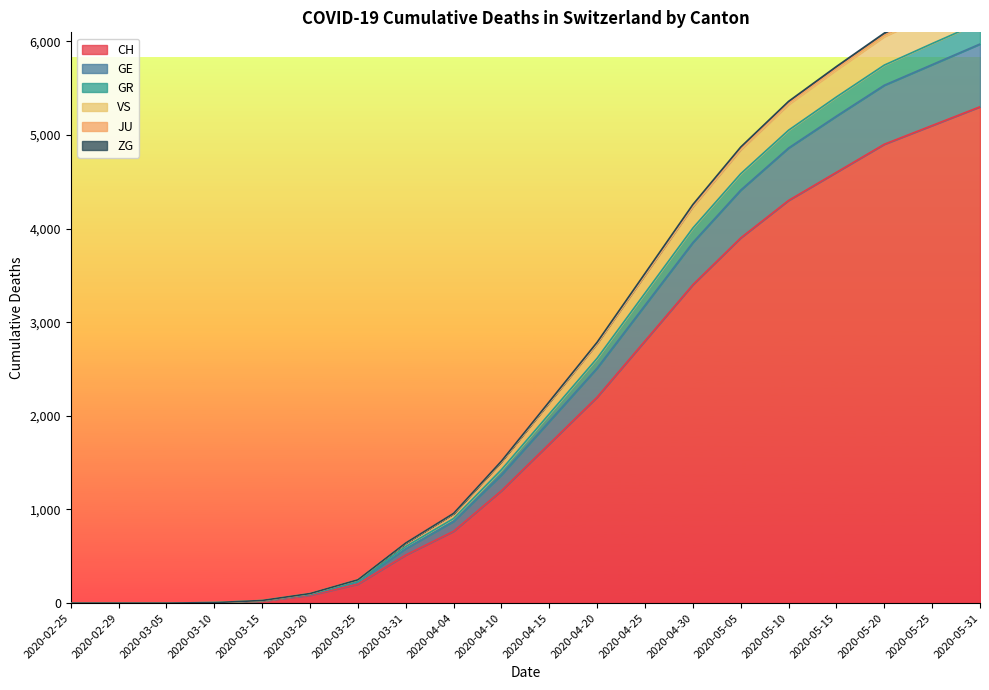

At which category is the sum across all series the highest?

2020-05-31